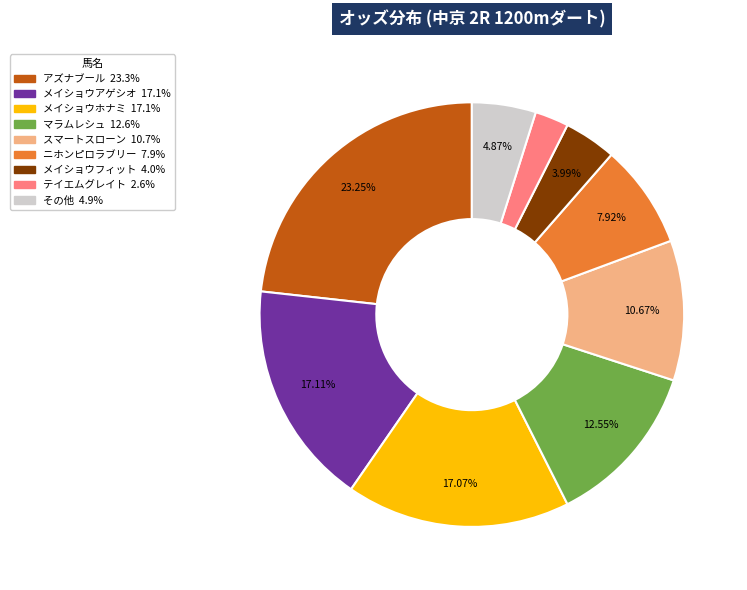

Count the number of slices in the pie.

9